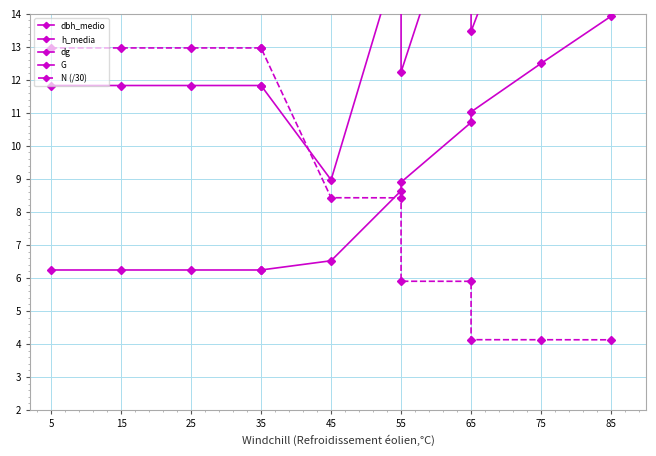

At which label is G closest to 16?

55